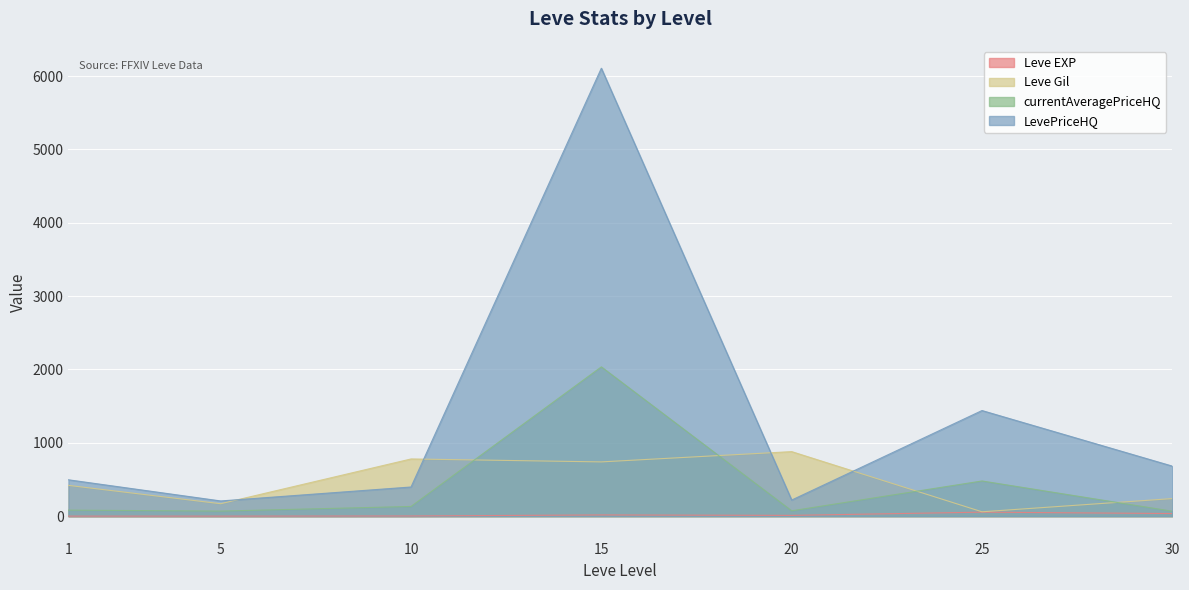

At which category does the chart reach its peak across all series?

15